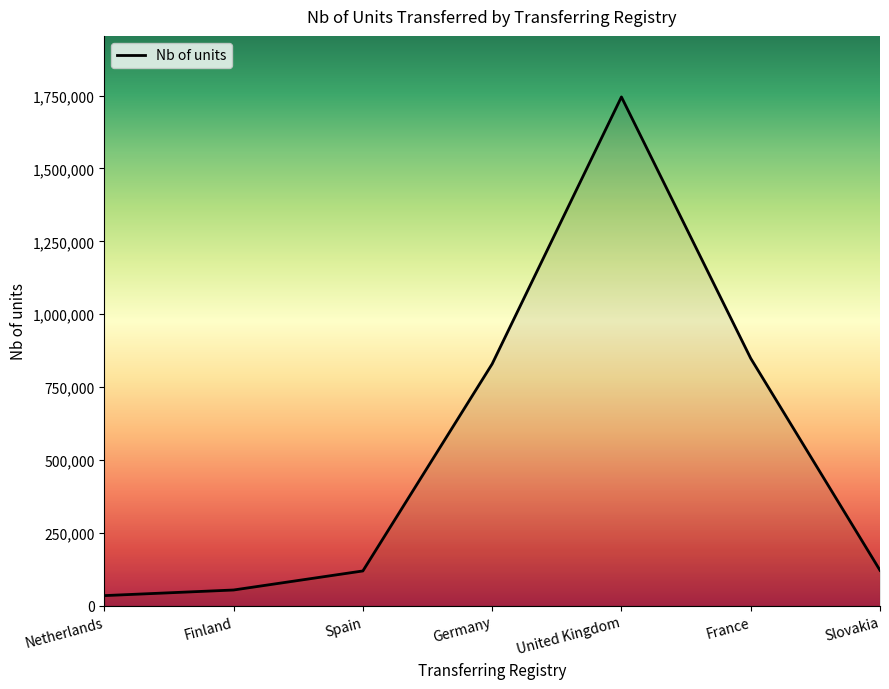

Is it true that the value at Spain is 119319.6?

True